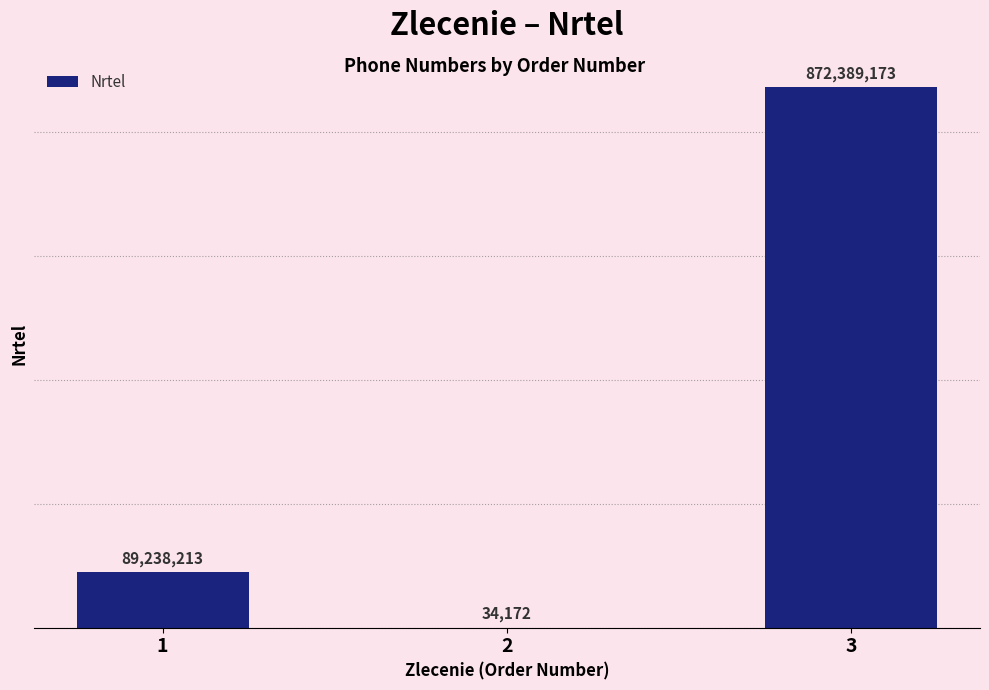

What is the sum of all values?

961661558